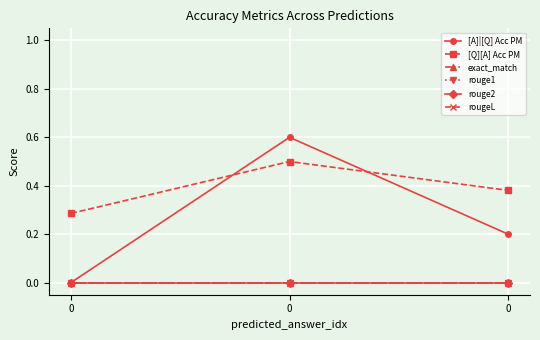

Reading left to right, what are all the values shown in this chart?

[A]|[Q] Acc PM: 0=0.0	0=0.6	0=0.2
[Q][A] Acc PM: 0=0.3	0=0.5	0=0.4
exact_match: 0=0.0	0=0.0	0=0.0
rouge1: 0=0.0	0=0.0	0=0.0
rouge2: 0=0.0	0=0.0	0=0.0
rougeL: 0=0.0	0=0.0	0=0.0